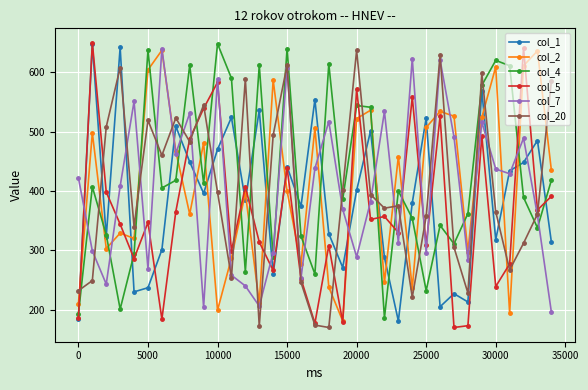

What is the value of the col_4 point at the 30th from the left?

578